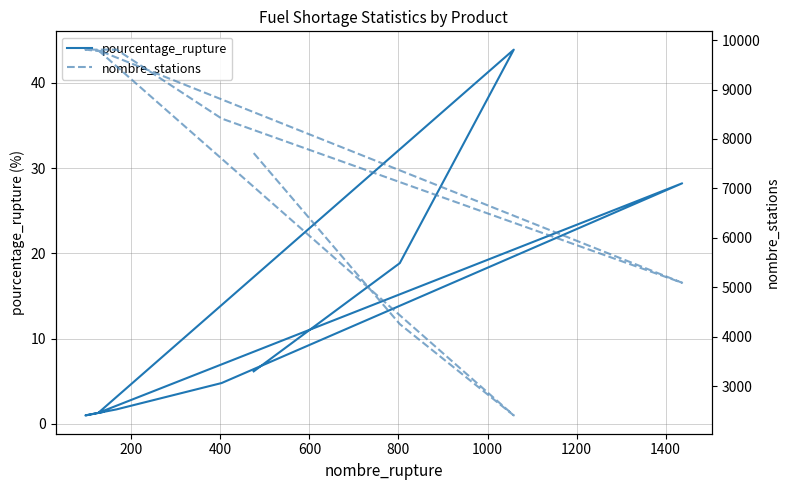

Between 200 and 1400, which series saw the biggest shift?

nombre_stations